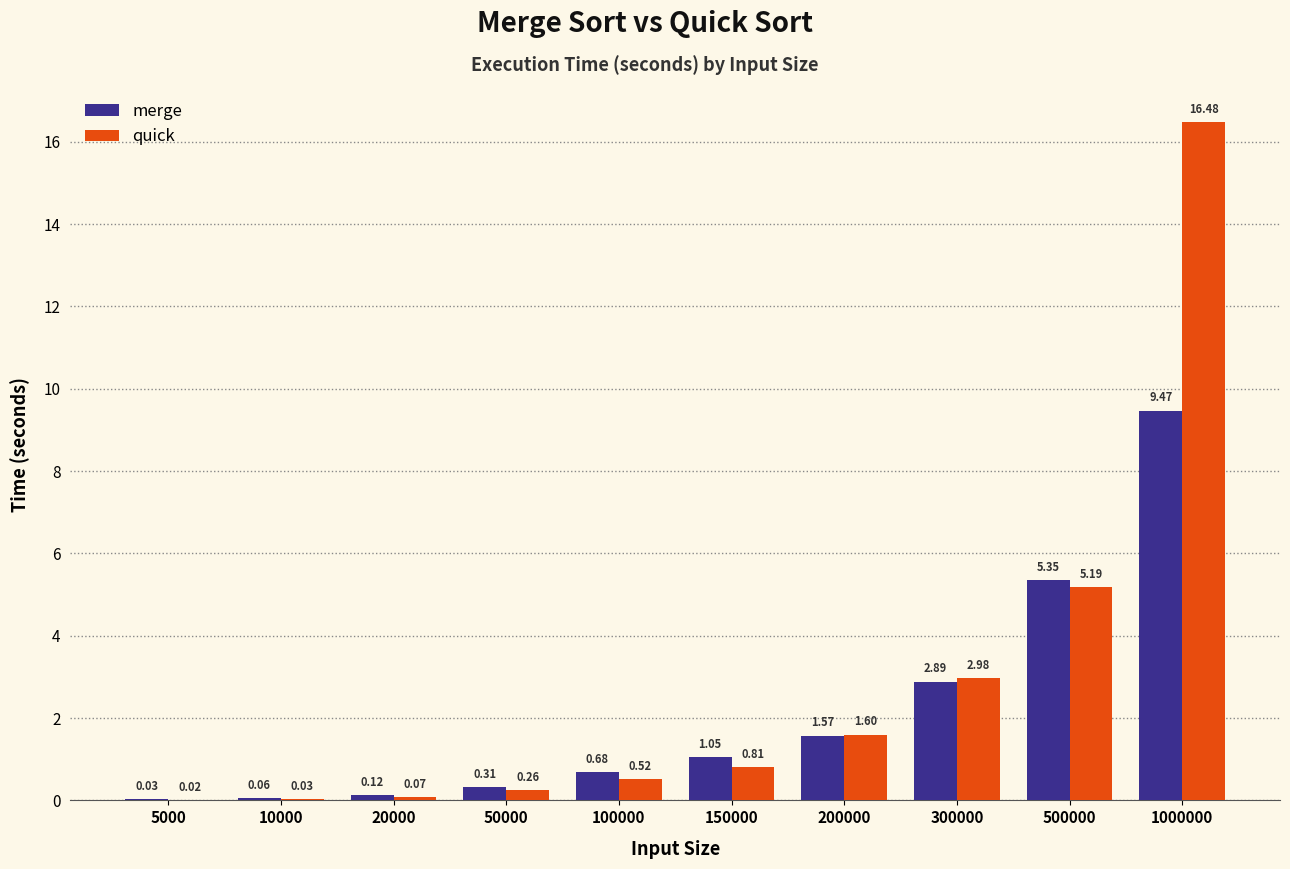

Which series has the largest total across all categories?

quick